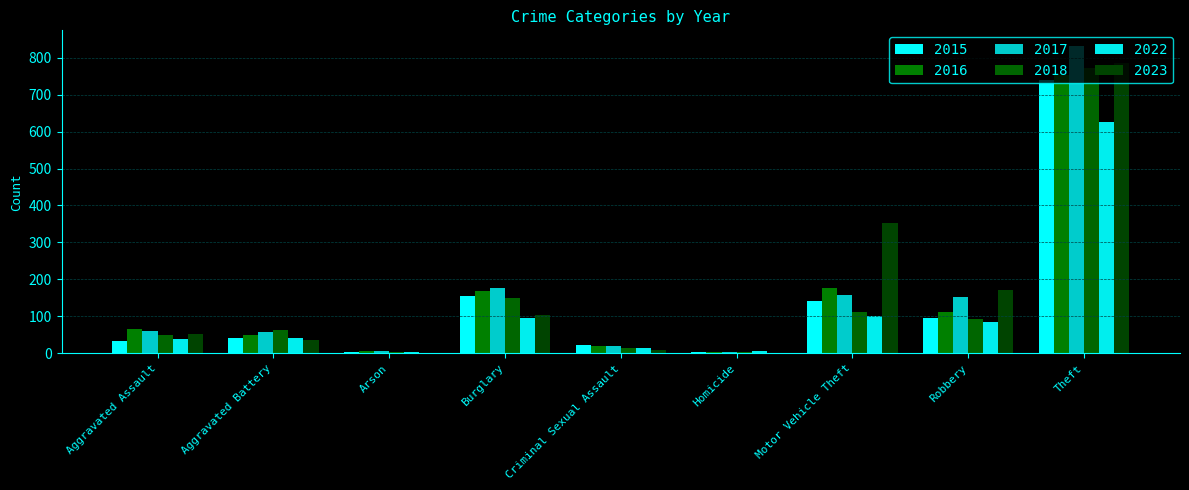

Read the 2018 value at Arson.

5